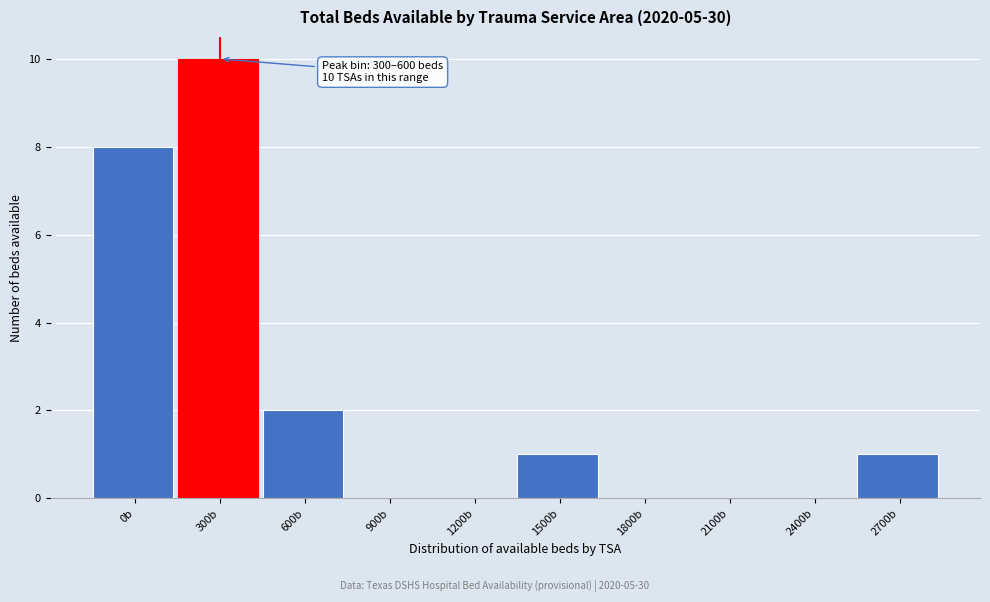

Reading right to left, what are all the values shown in this chart?

2700b=1	2400b=0	2100b=0	1800b=0	1500b=1	1200b=0	900b=0	600b=2	300b=10	0b=8